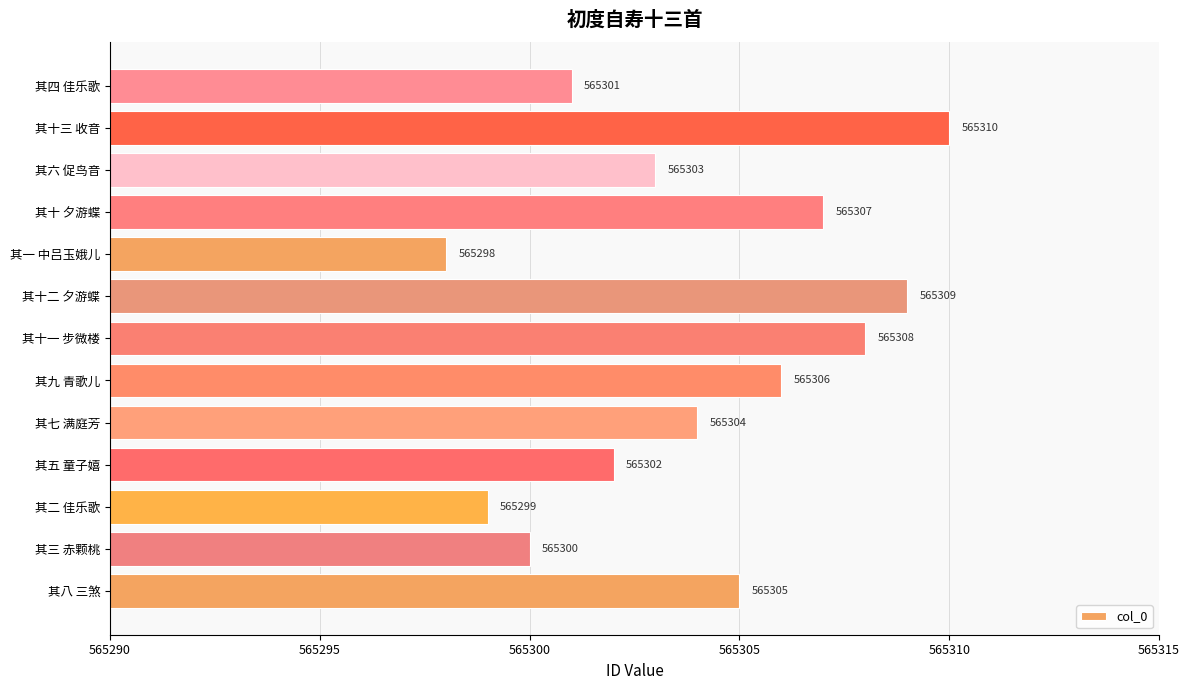

Between 其十一 步微楼 and 其七 满庭芳, which is larger?

其十一 步微楼